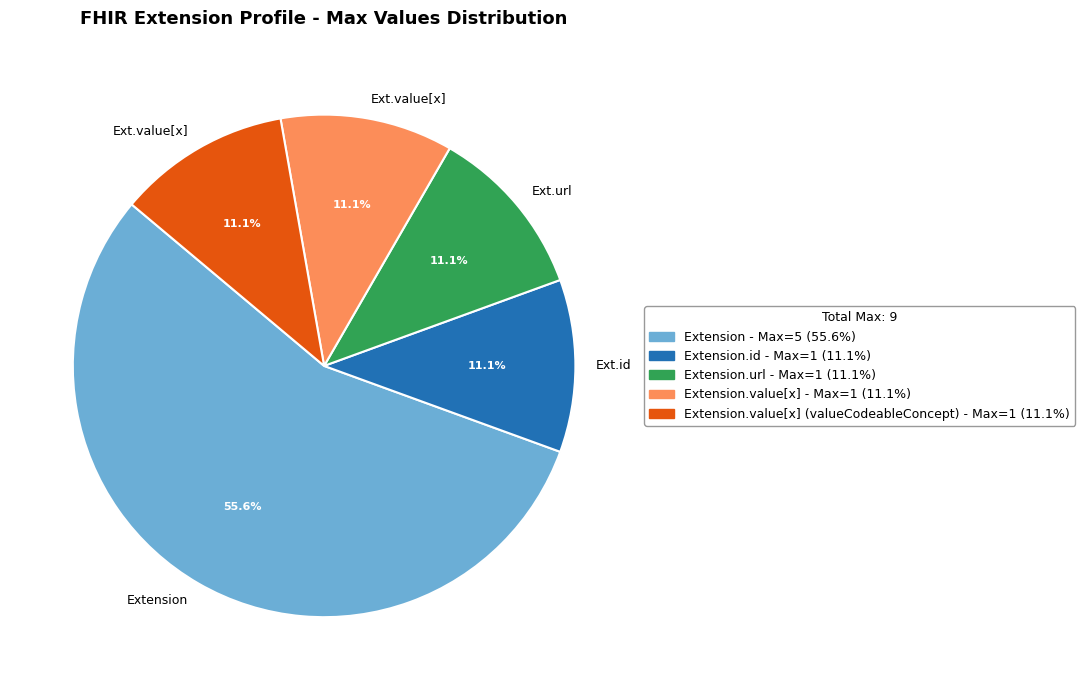

Is there any slice that represents more than half of the pie?

Yes